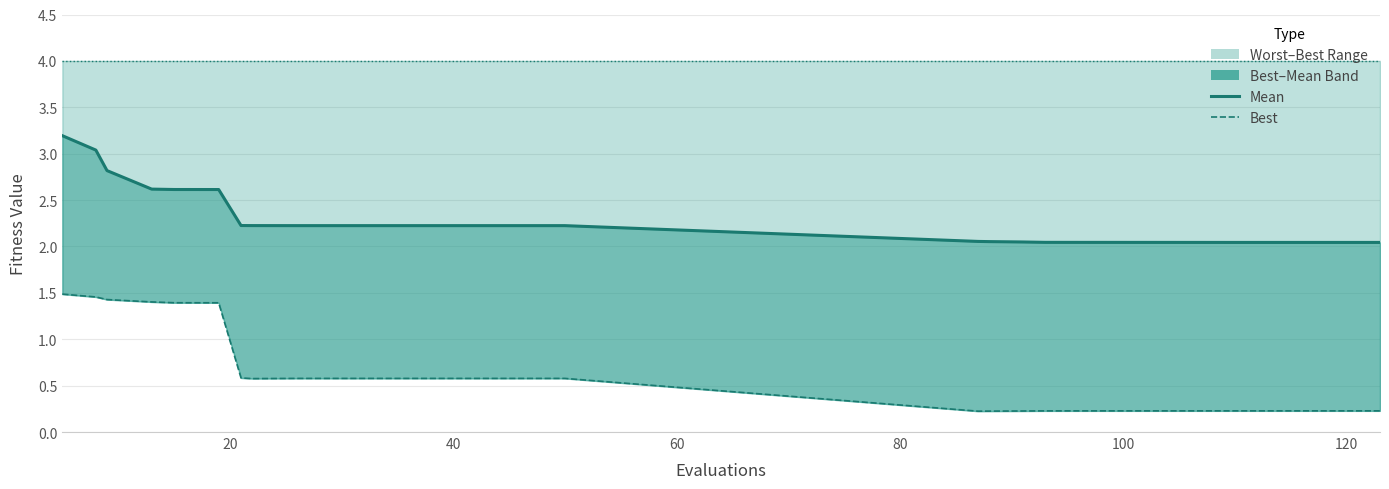

What is the average value of the worst_line series?

4.0